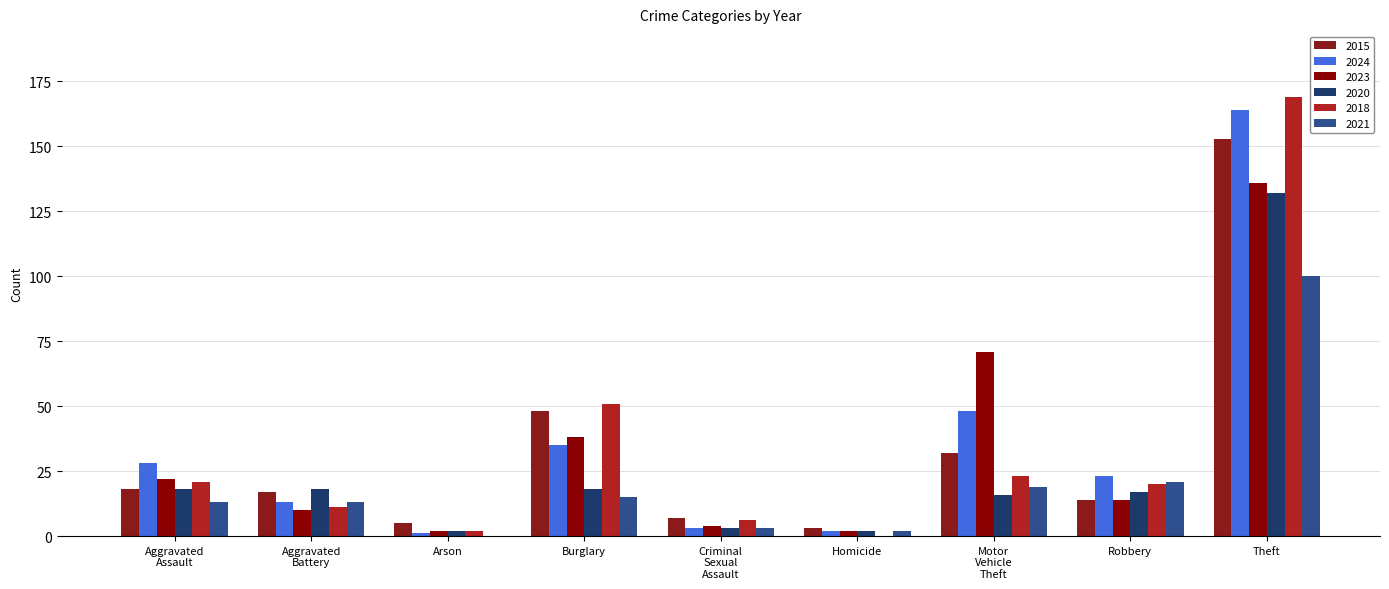

How many categories are shown in the chart?

9